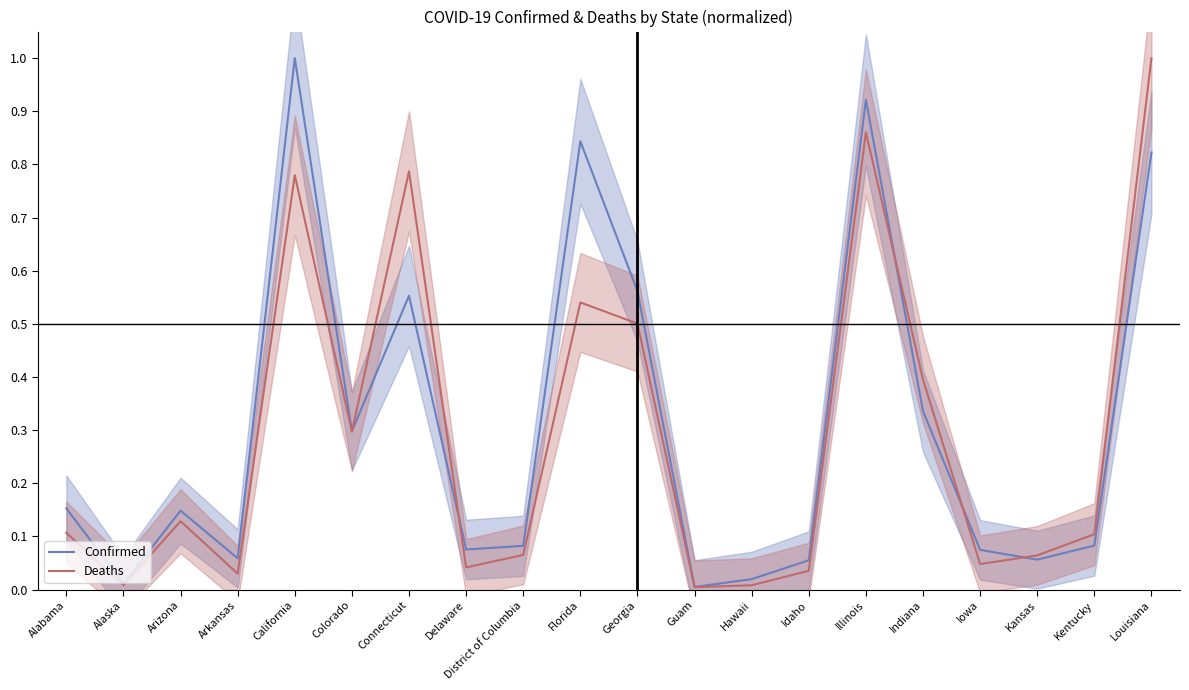

At which category does Deaths reach its first local peak?

Arizona